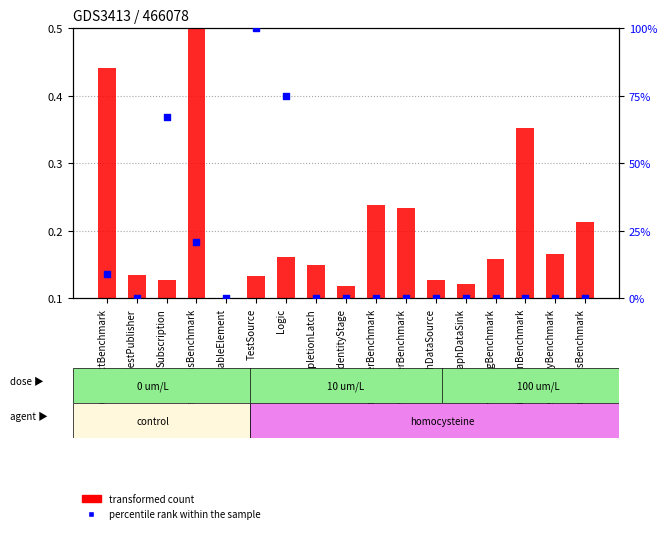

Between FusedGraphsBenchmark and IdentityStage, which is larger?

FusedGraphsBenchmark